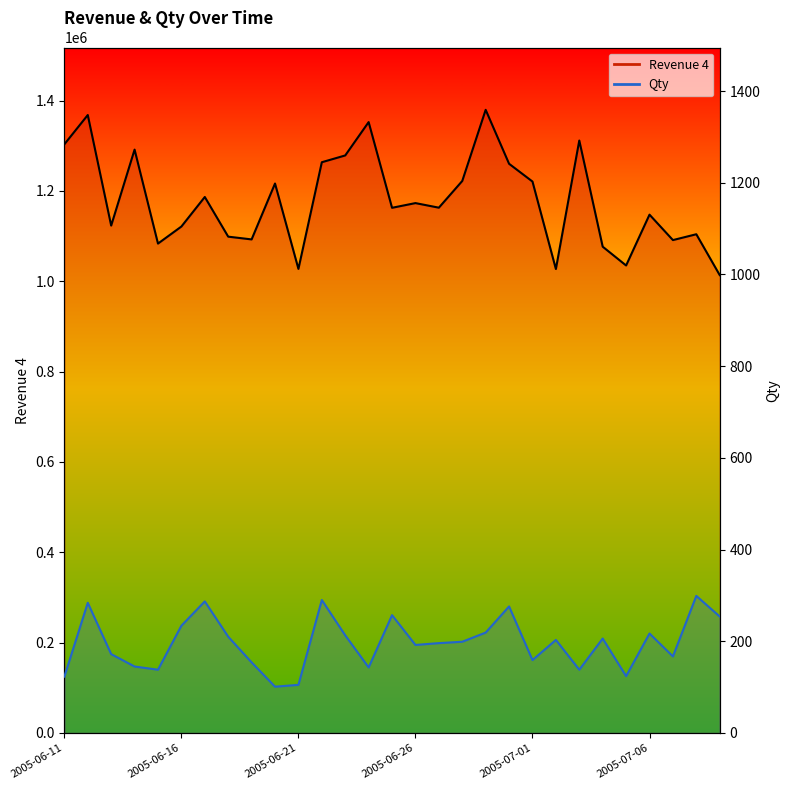

What is the difference between the second highest and second lowest values in the Qty series?

185